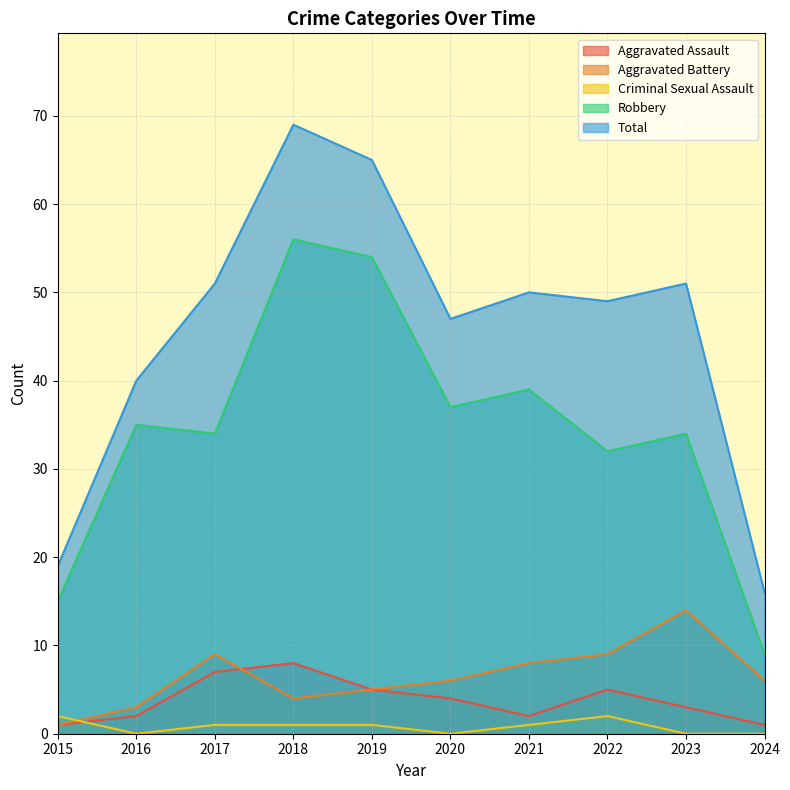

How many lines are shown in the chart?

5